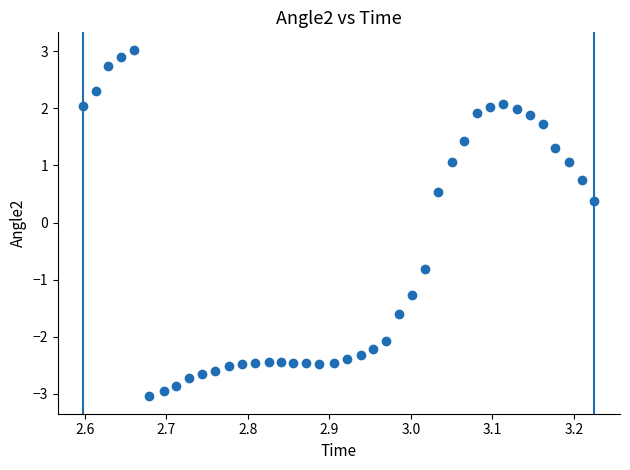

What is the range of Y values (max minus min)?

6.1